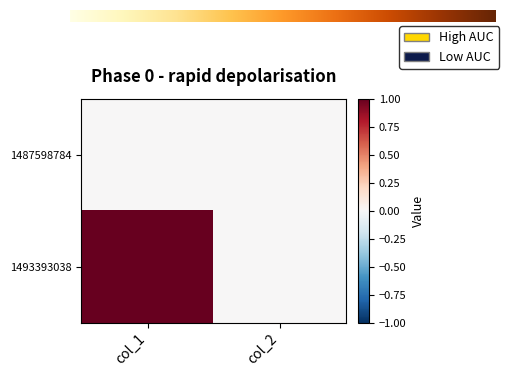

At which category is the sum across all series the highest?

col_1